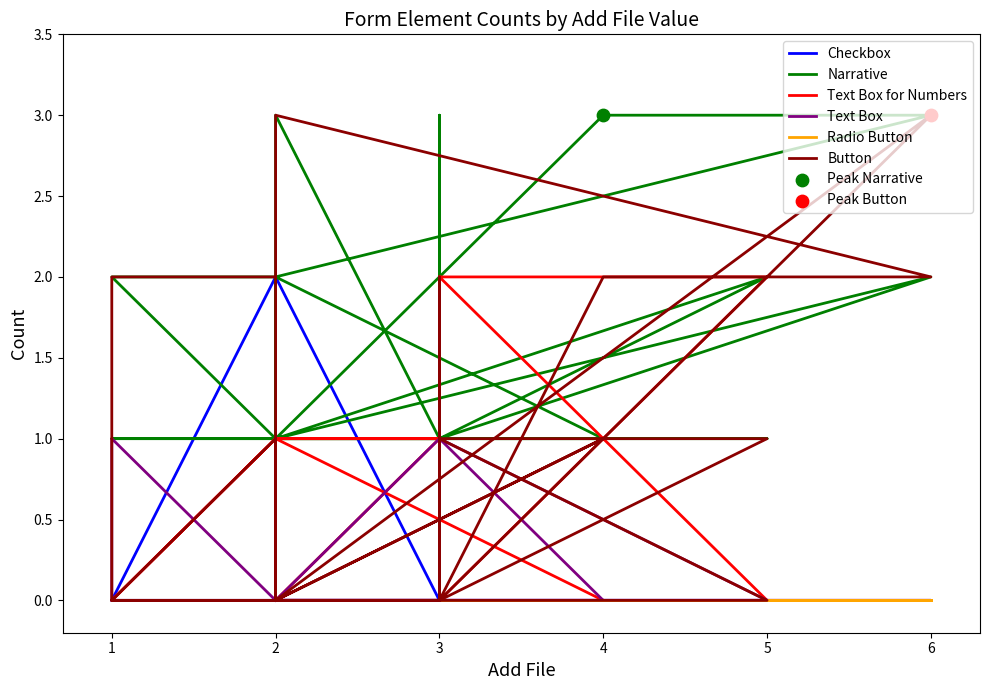

At how many categories does at least one series exceed 1?

19